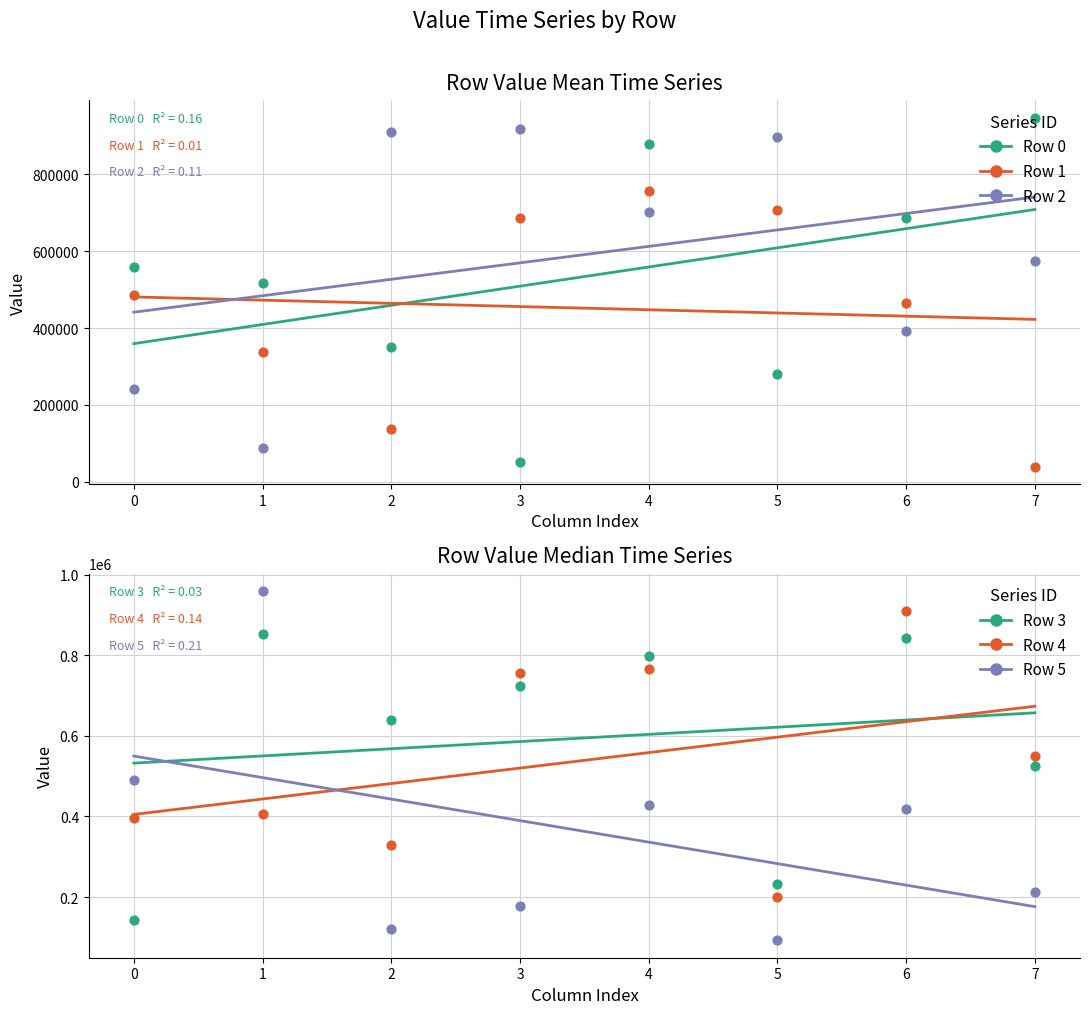

What are all the series names shown in the legend?

Row 0, Row 1, Row 2, Row 3, Row 4, Row 5